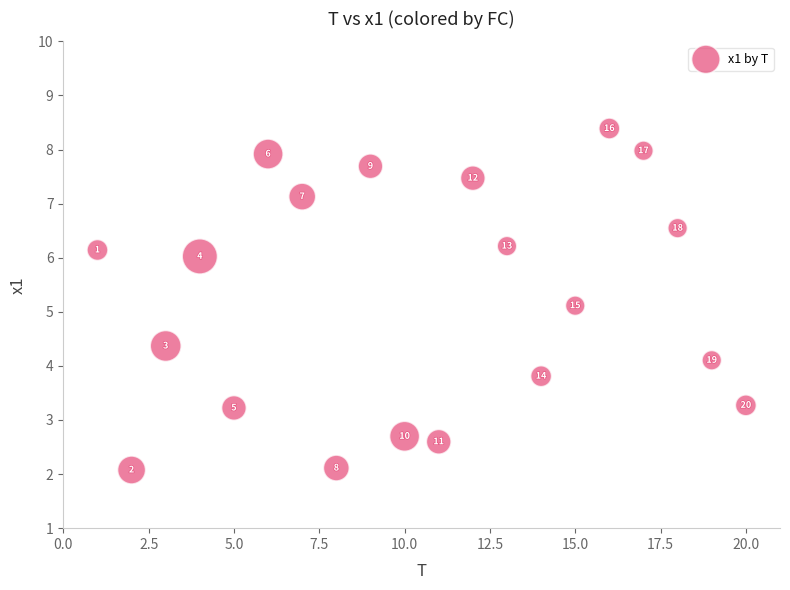

What is the range of X values (max minus min)?

19.0